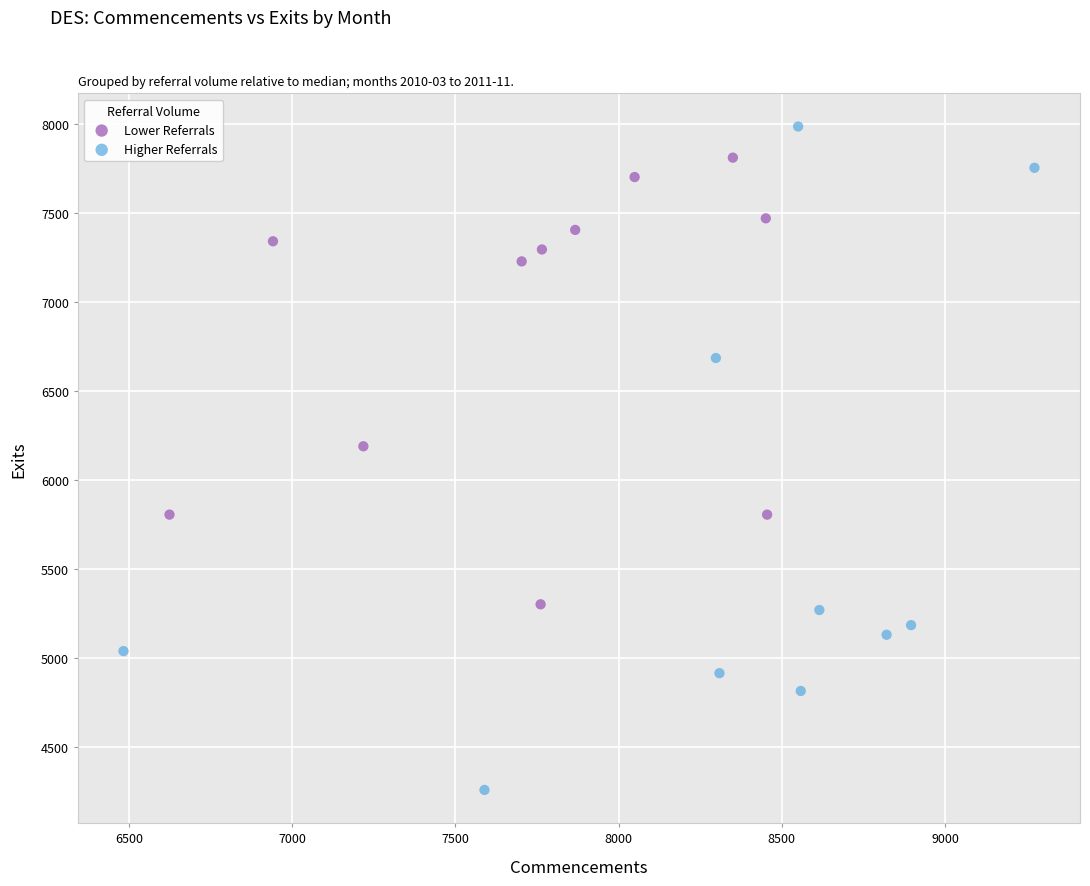

Which series reaches the minimum Y coordinate?

Higher Referrals